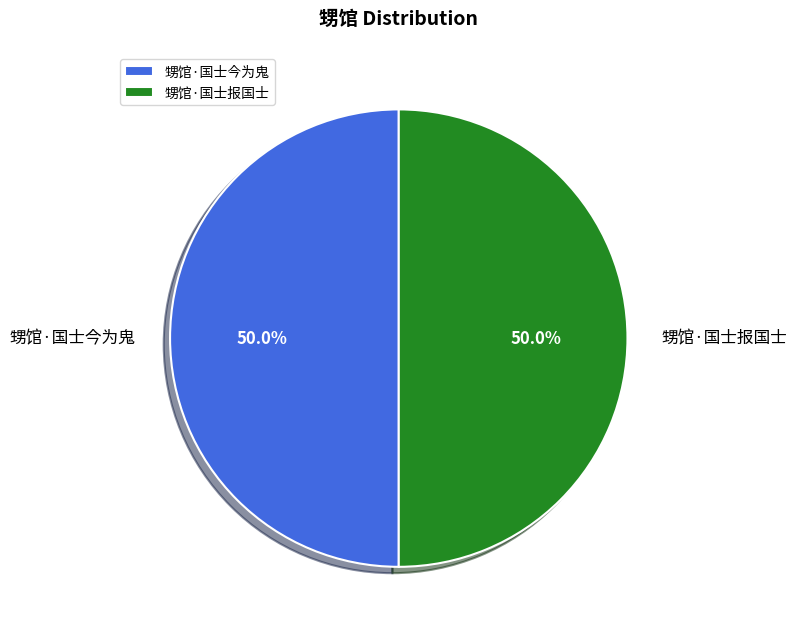

Approximately how many times larger is the value at 甥馆·国士报国士 compared to 甥馆·国士今为鬼?

1.0